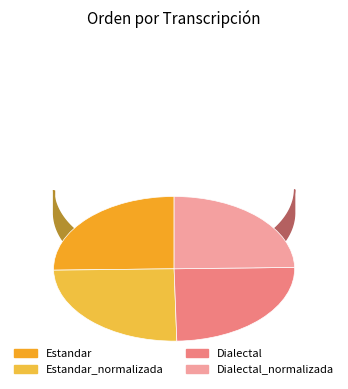

Is Dialectal the majority of the pie?

No